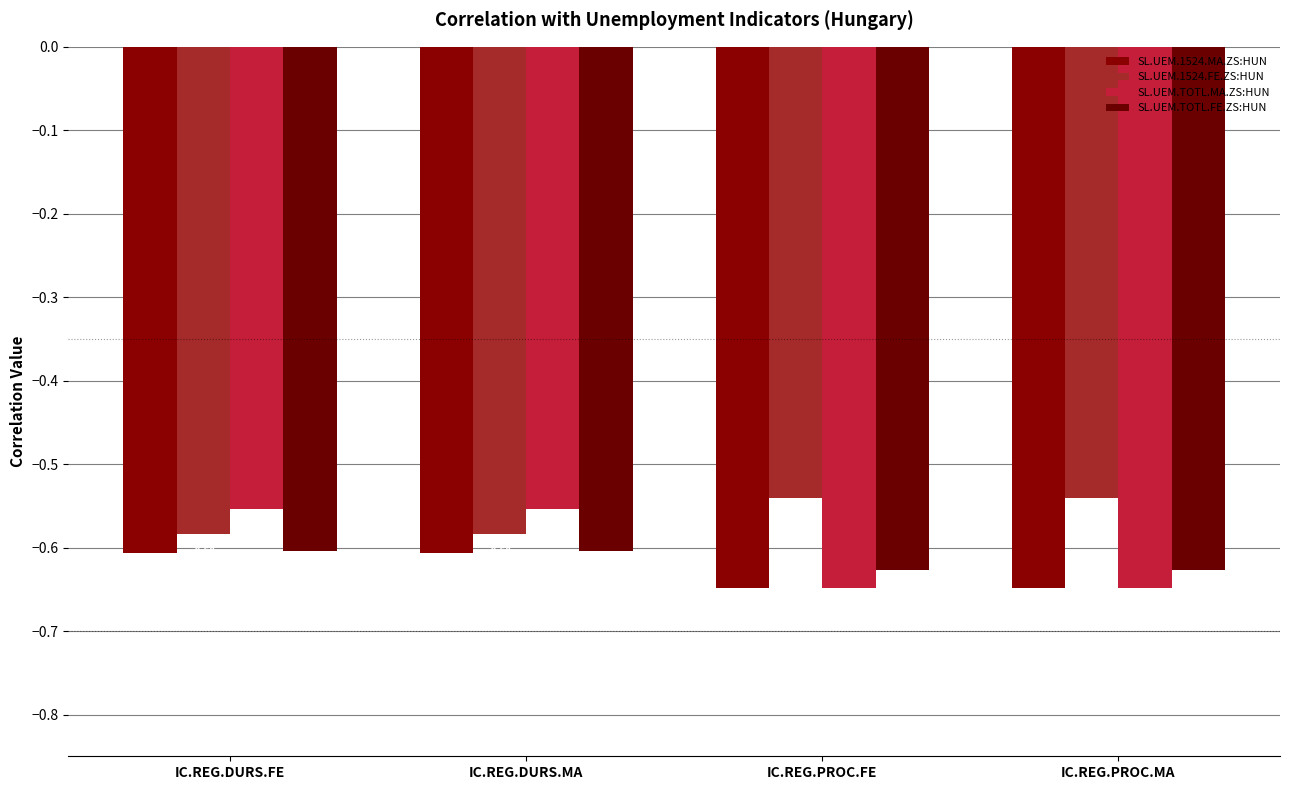

How many categories are shown in the chart?

4